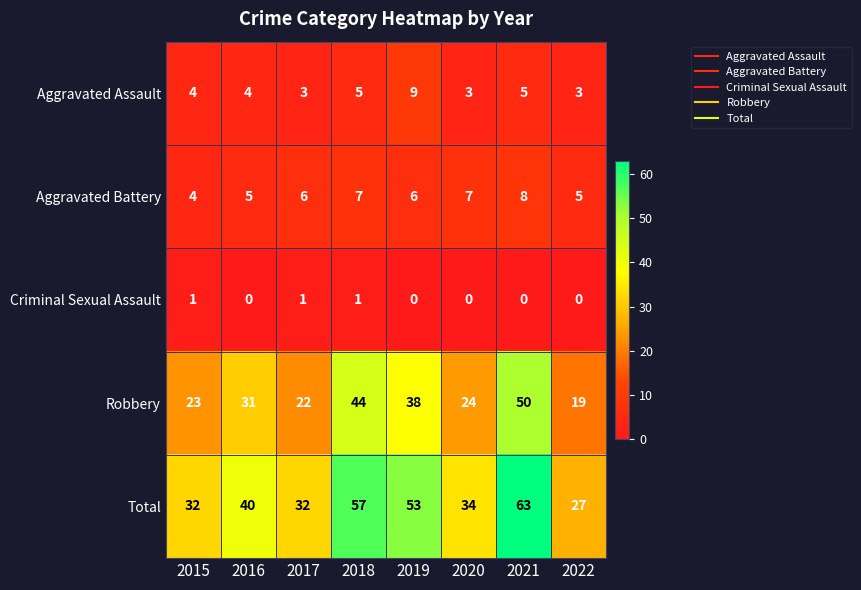

What is the difference between the highest and lowest values at 2020?

34